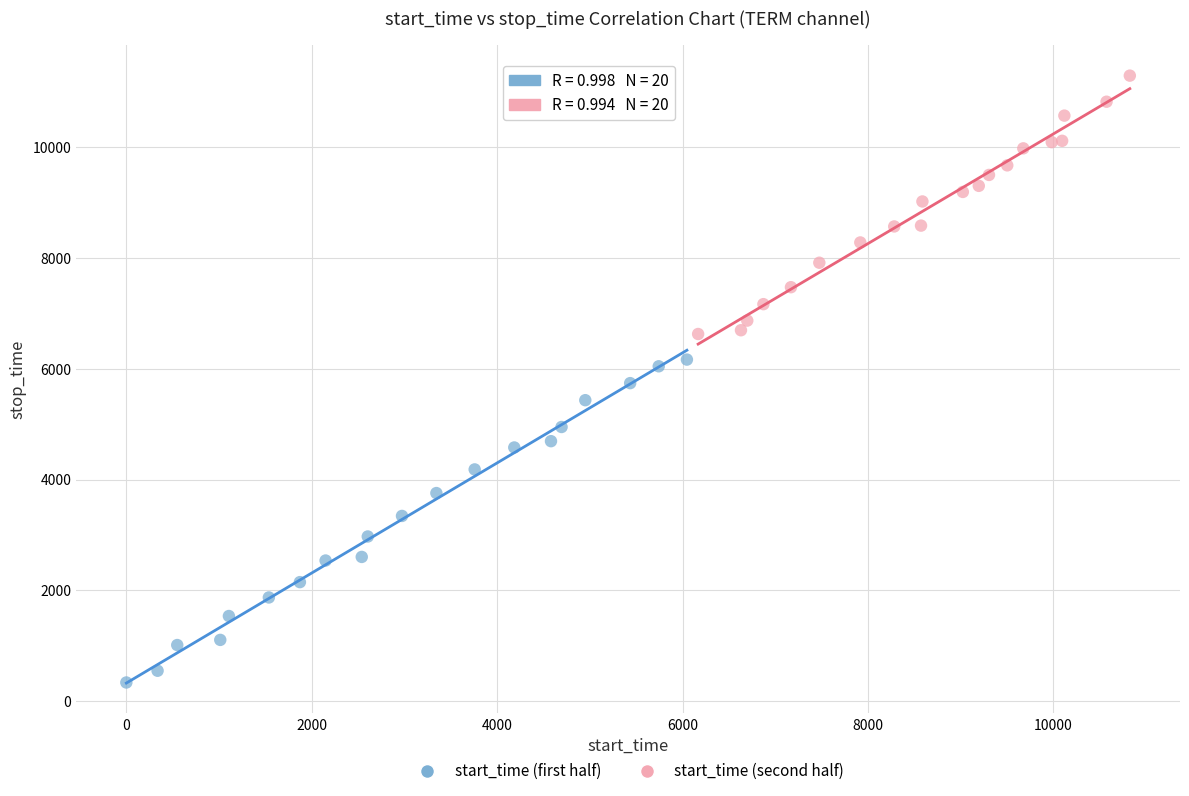

Which series has the widest spread of Y values?

start_time (first half)